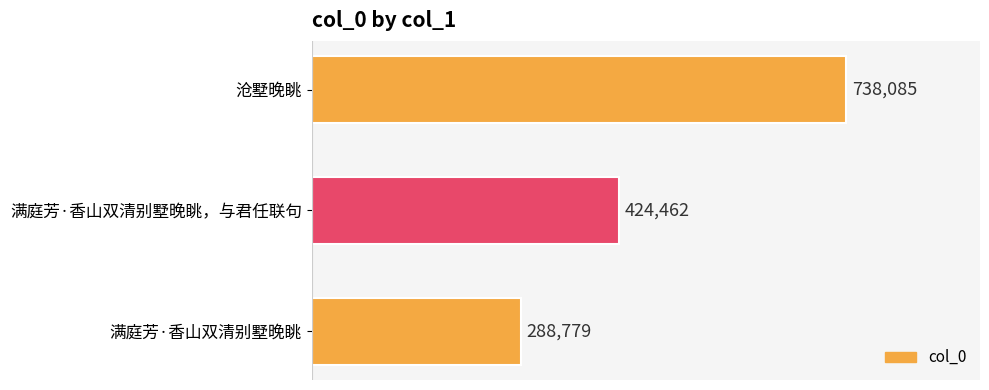

The chart shows a value of 237856 at 满庭芳·香山双清别墅晚眺，与君任联句. True or false?

False